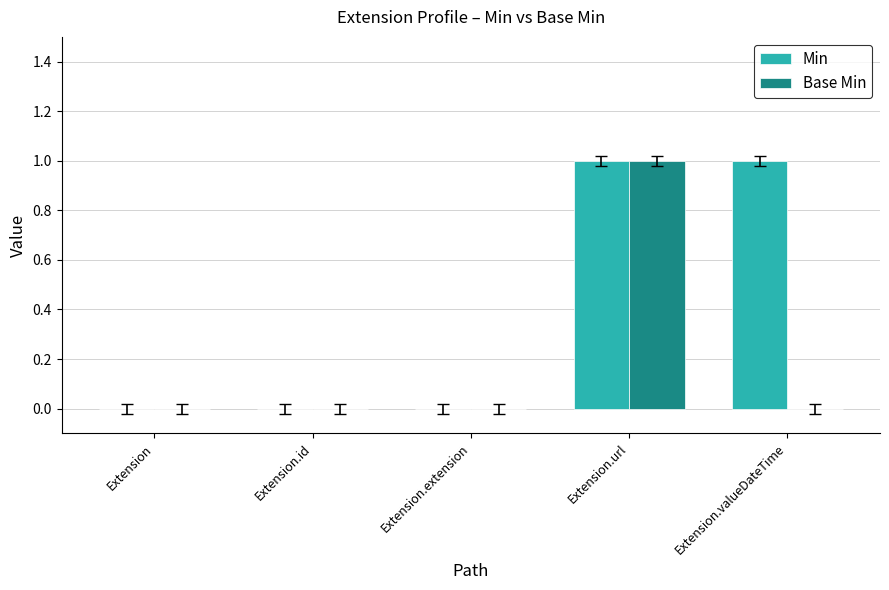

Between Extension.id and Extension.valueDateTime, which series saw the biggest shift?

Min